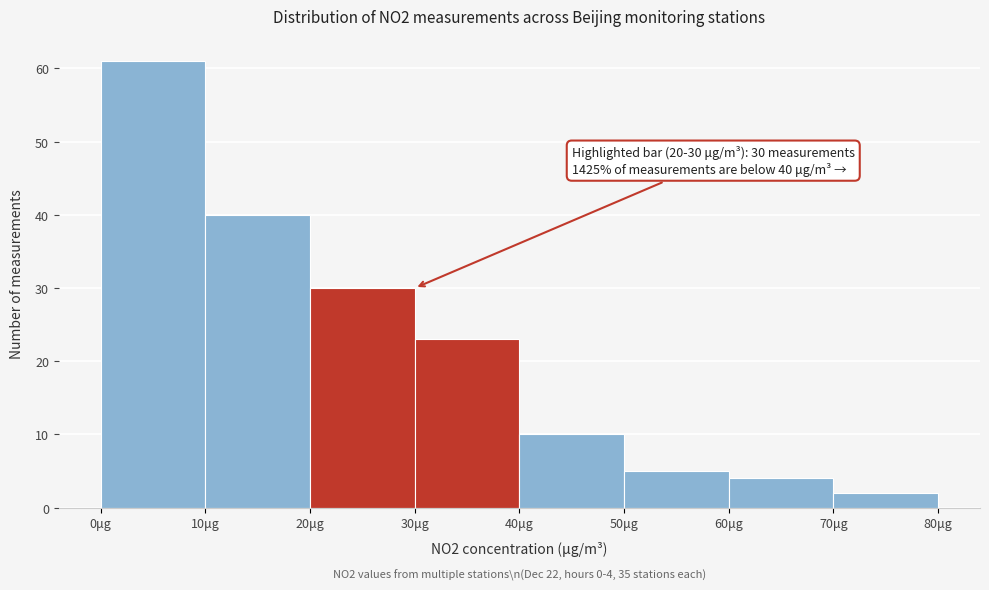

Which range on the x-axis has the tallest bar?

0 to 10